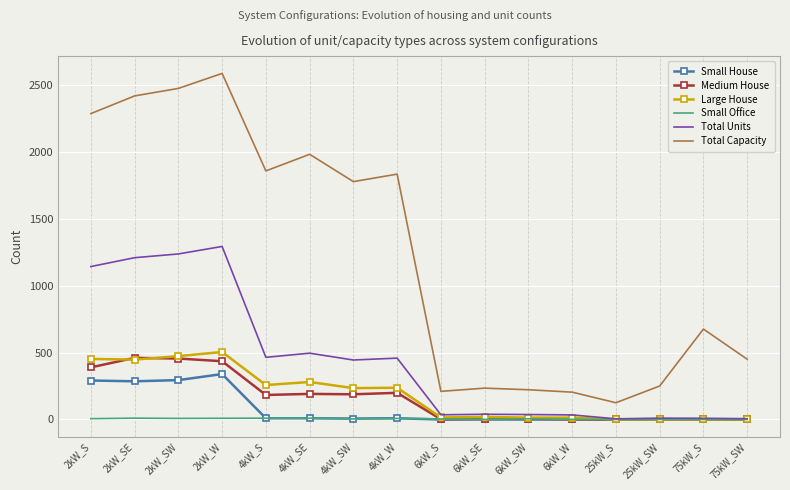

How many distinct data groups are displayed?

6